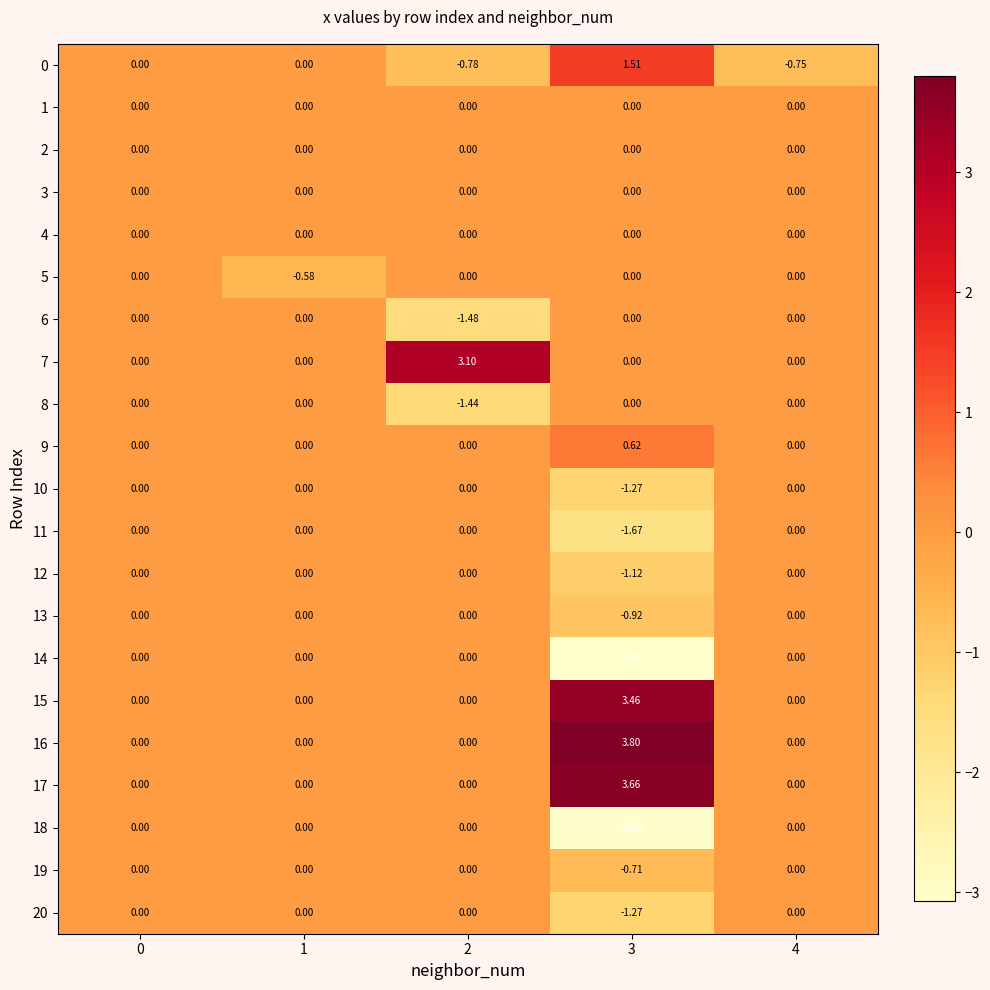

Which category has the lowest value across all series?

3